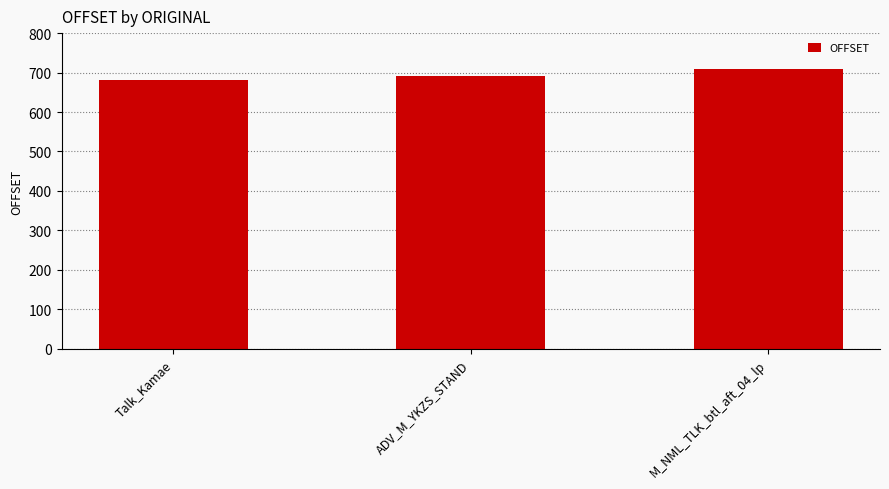

What is the label of the 1st bar from the left?

Talk_Kamae